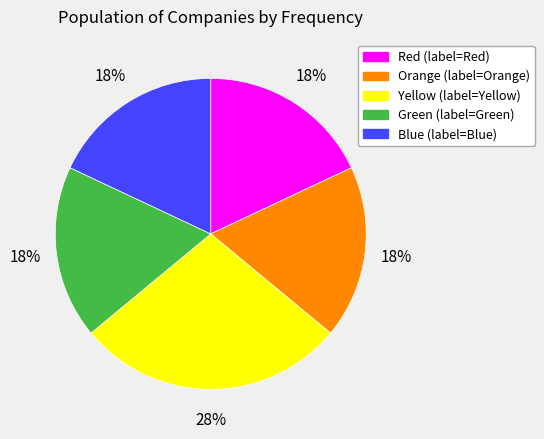

Do Blue (label=Blue) and Red (label=Red) together represent more than half of the pie?

No